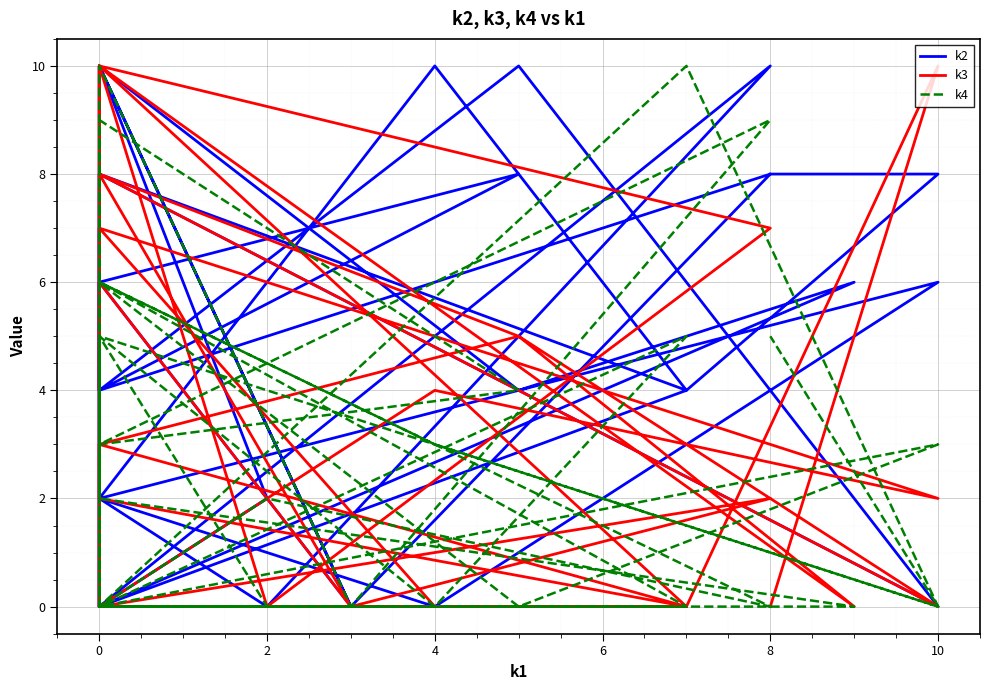

Is the value of k2 at 0 greater than the value of k4 at 2?

No